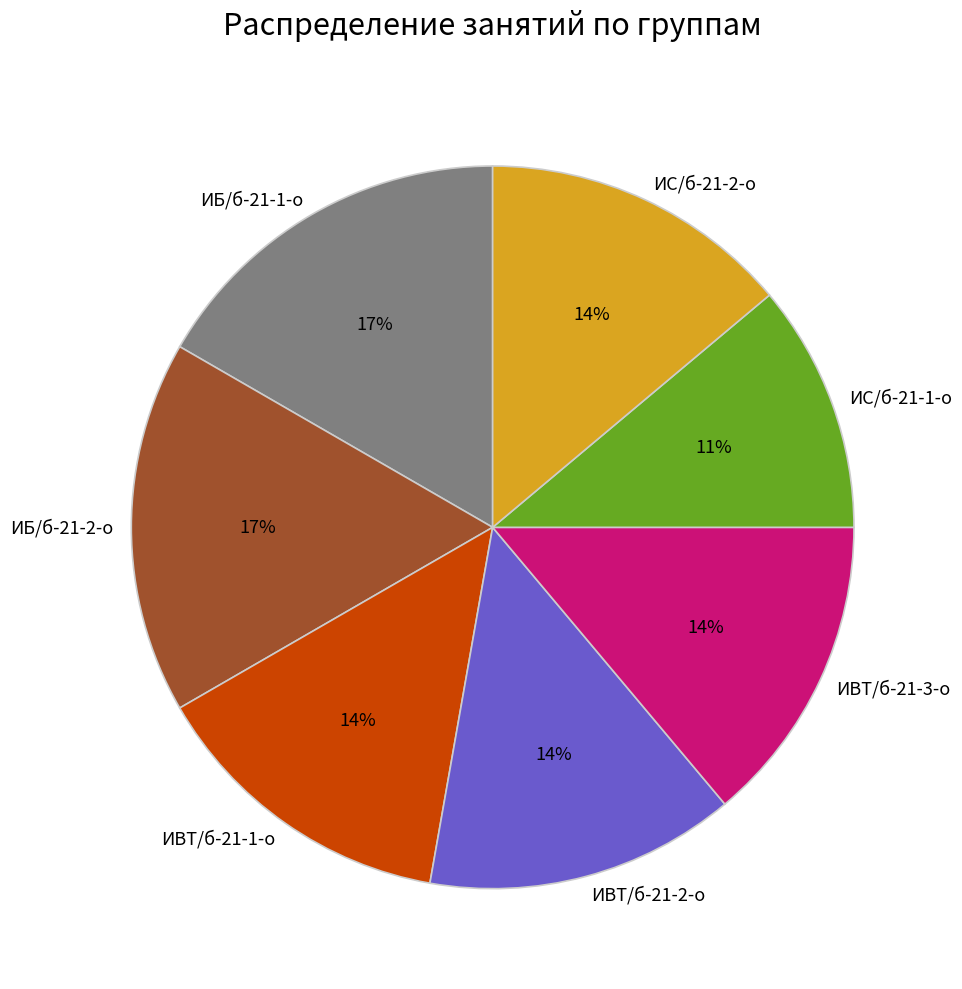

Is it true that ИВТ/б-21-1-о is 14% of the pie?

True